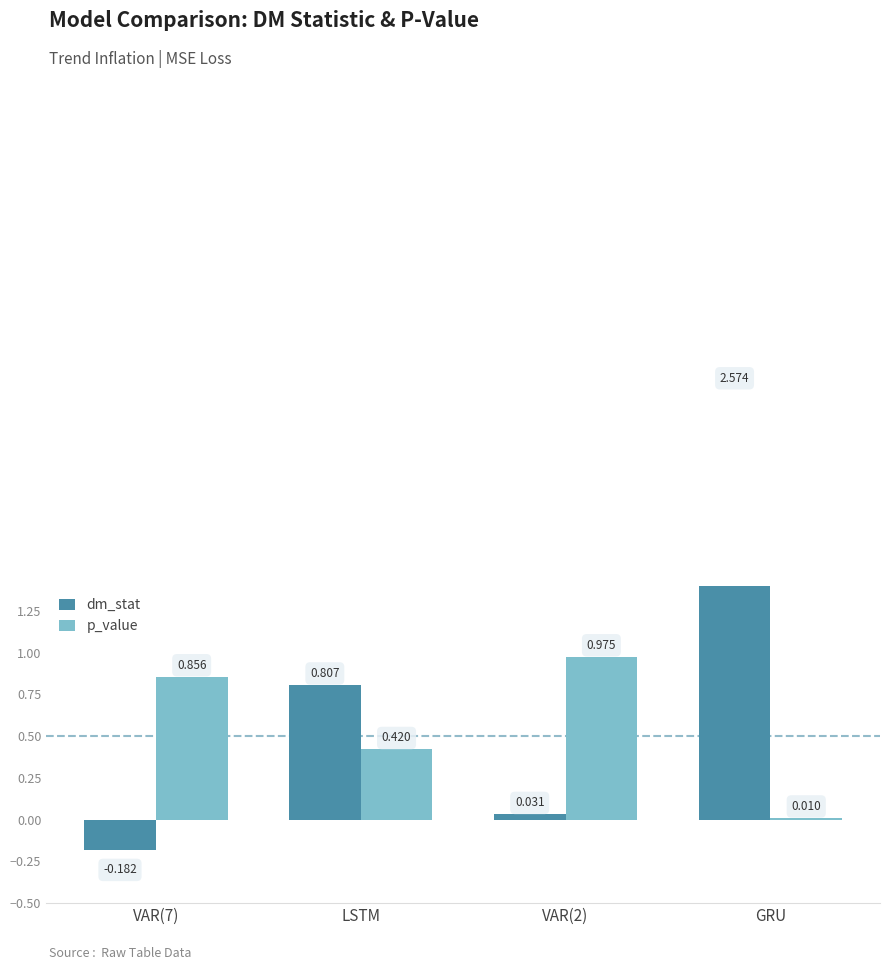

What position from the right is VAR(2)?

2